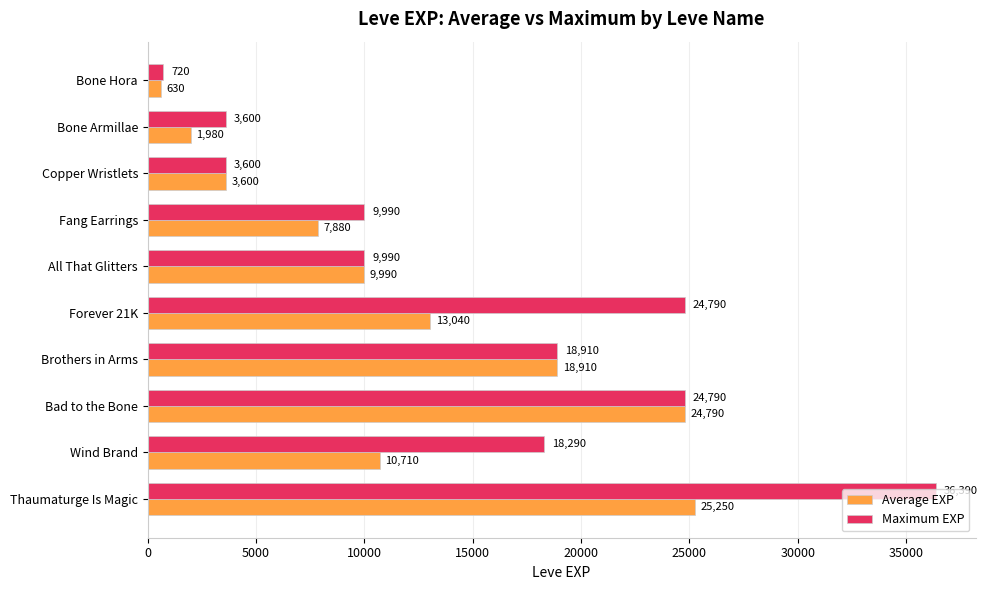

The Maximum EXP series shows 36390 at Thaumaturge Is Magic. True or false?

True